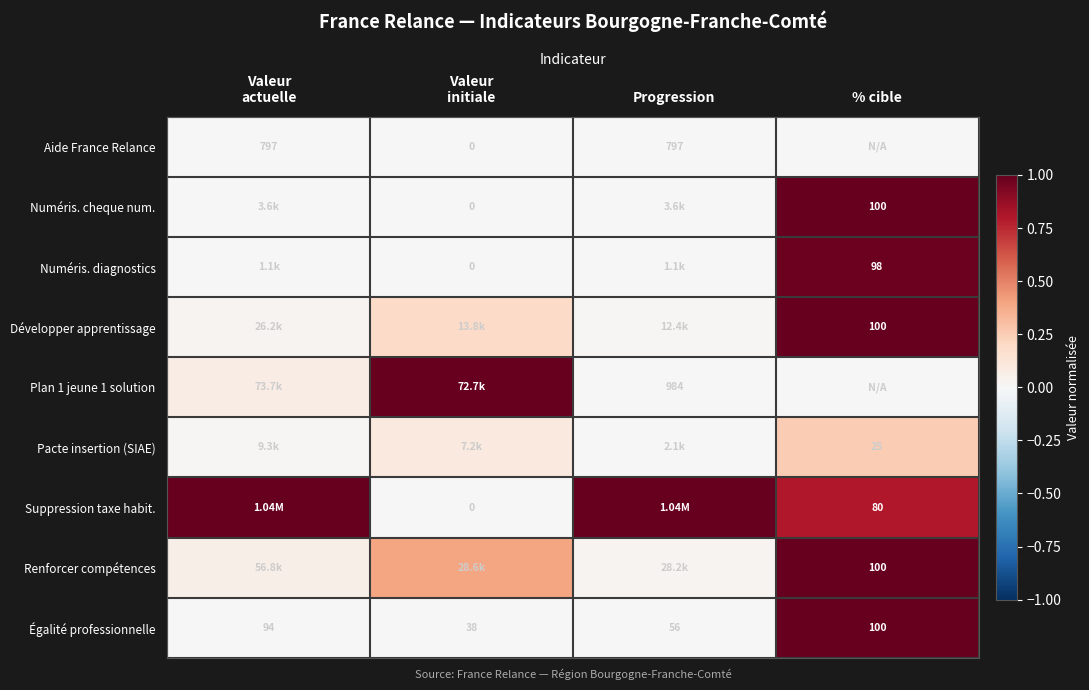

What is the difference between the Suppression taxe habit. values at Valeur actuelle and % cible?

0.2